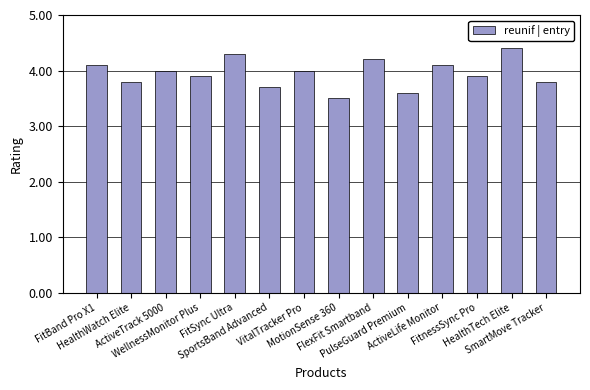

How many values are between 3 and 4?

9